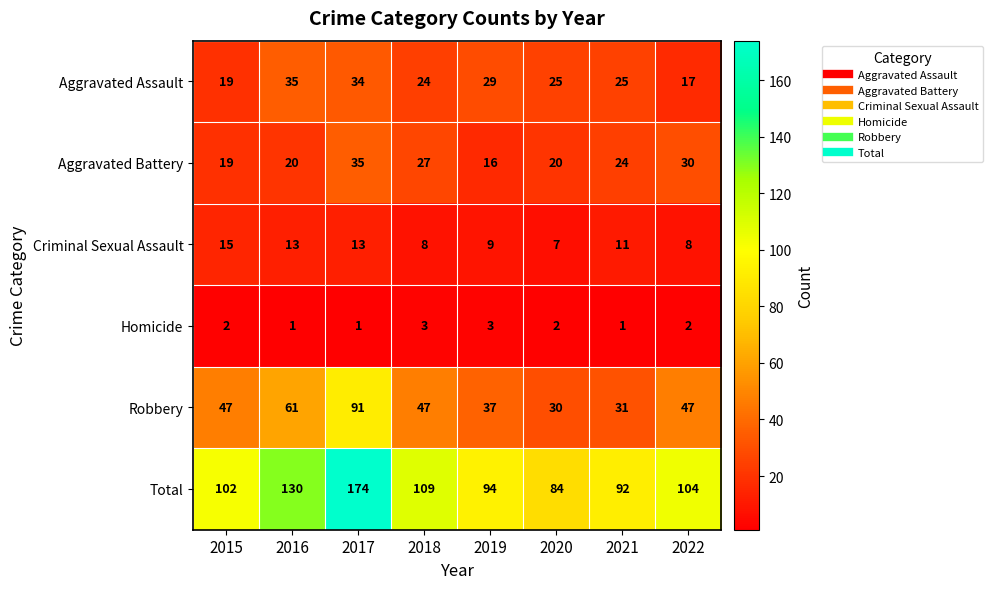

What is the smallest value displayed?

1